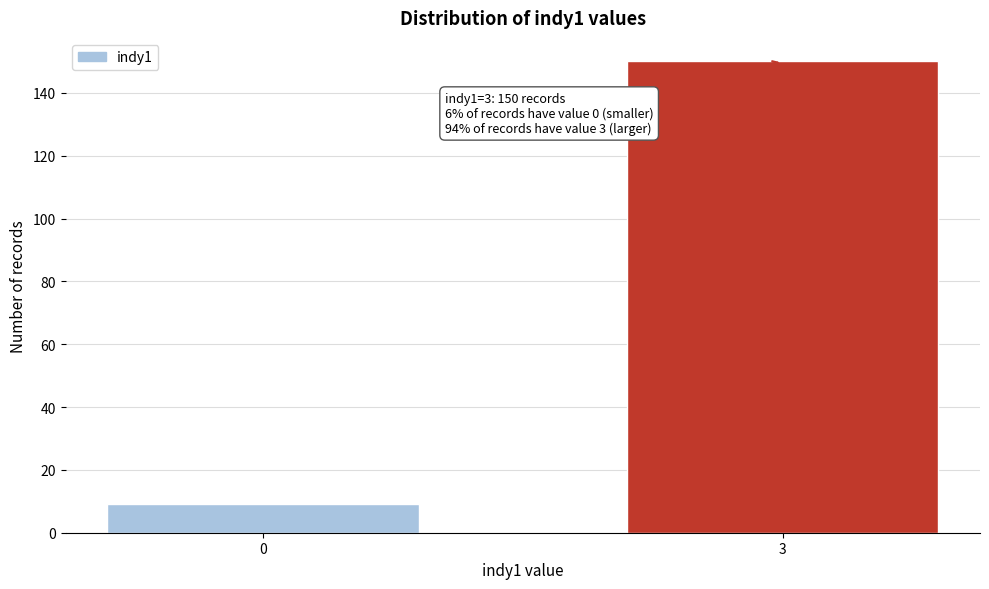

Reading left to right, list all the values displayed in this chart.

0=9	3=150